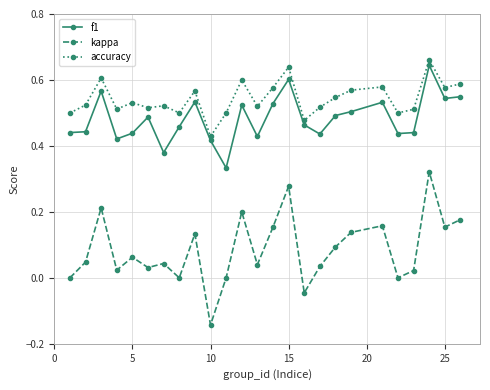

What is the sum of all f1 values?

12.0